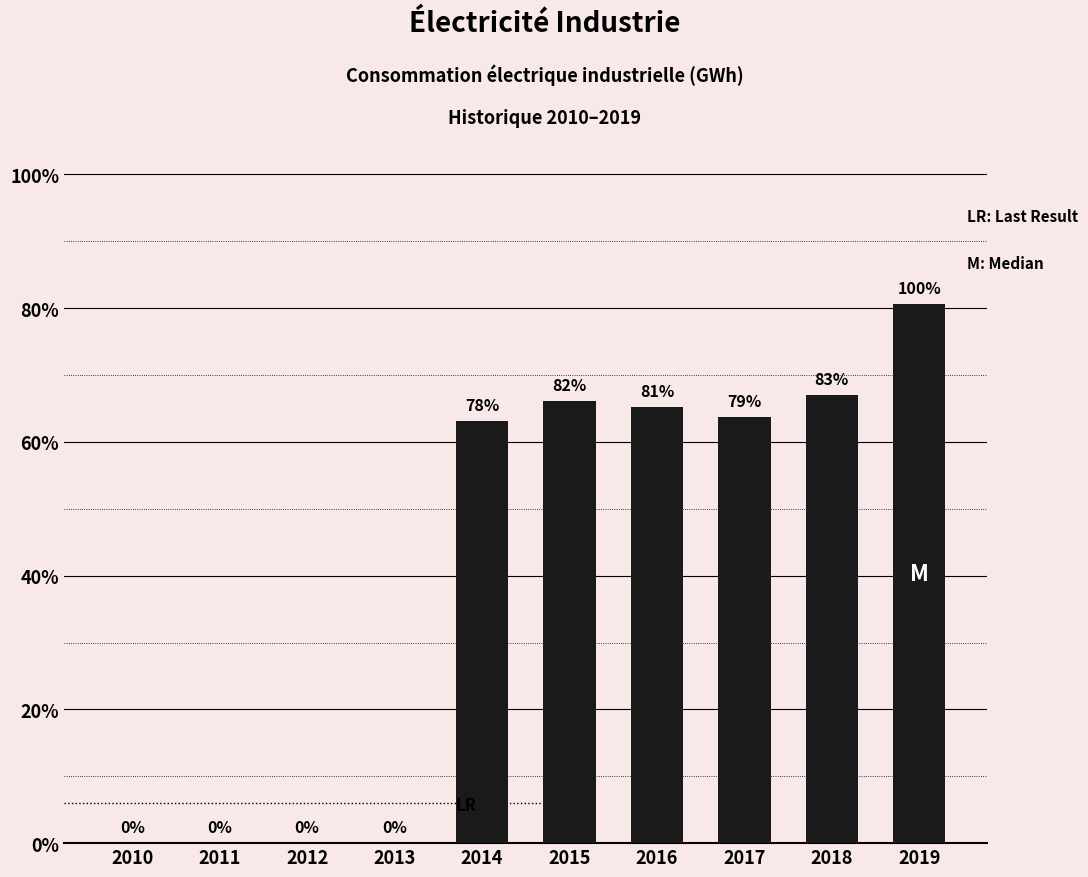

Which has a higher value, 2015 or 2011?

2015